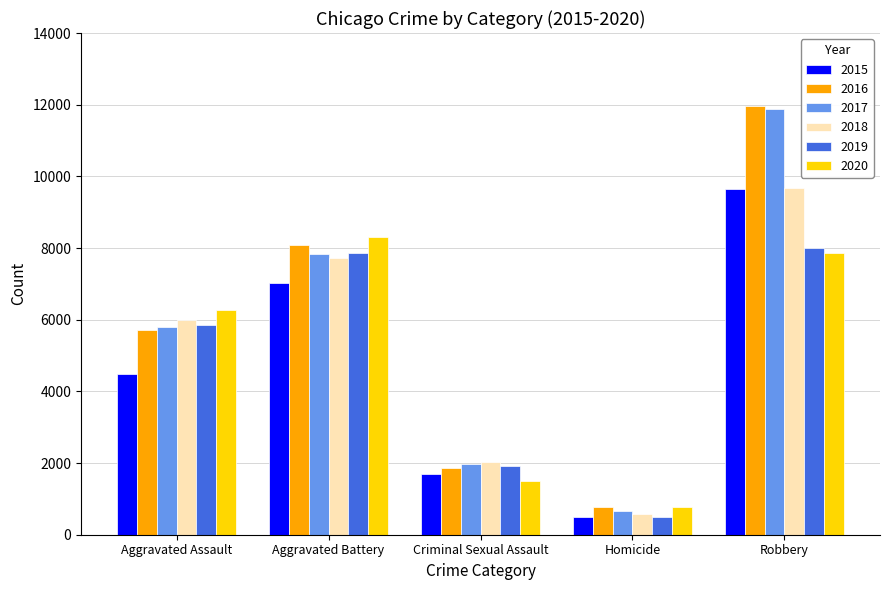

How many bars are there in each group?

6